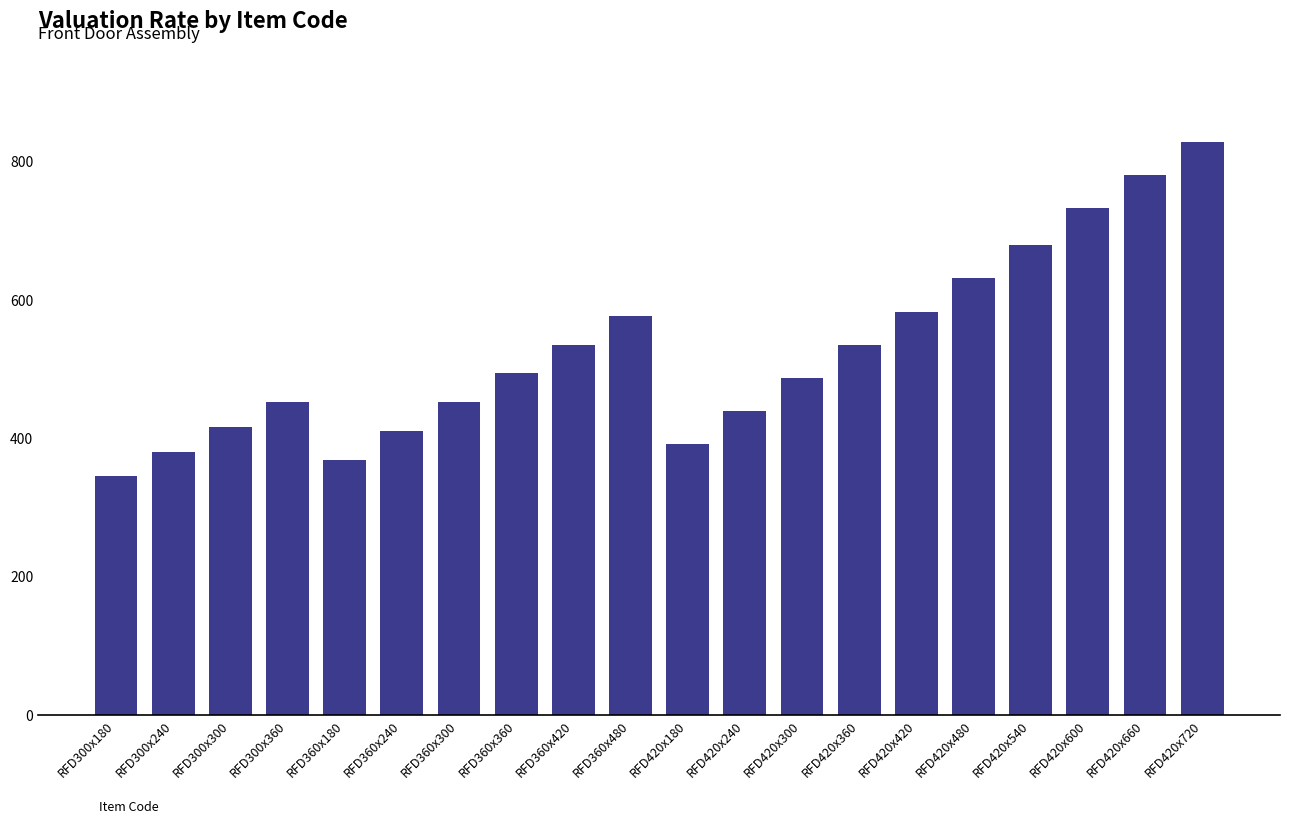

At which category does the chart reach its minimum across all series?

RFD300x180